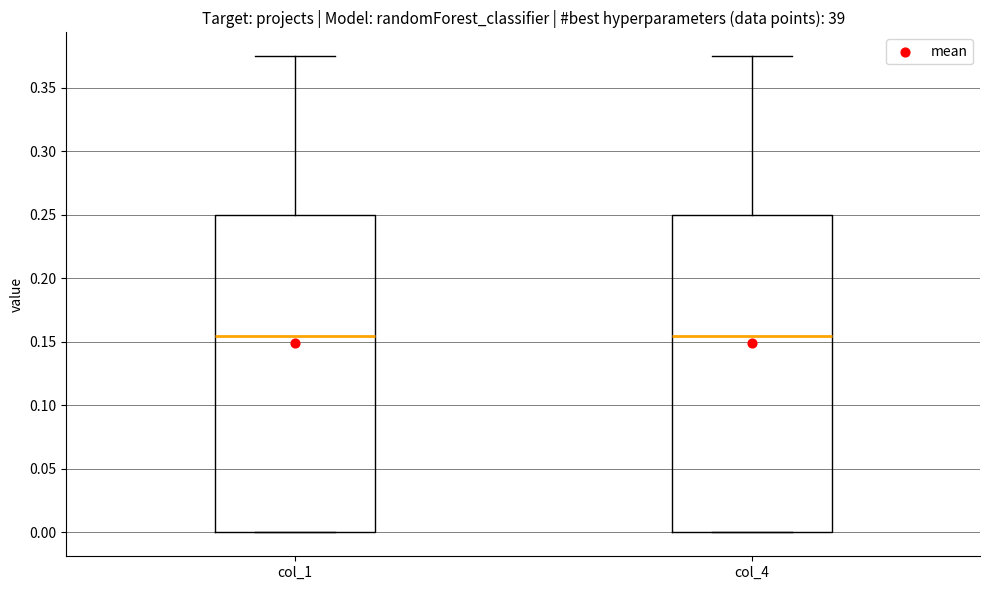

Reading left to right, transcribe this box plot: for each box, give where its median line is, the range the box spans, and where its two whiskers end, as read against the y-axis. The values are not printed on the chart, so give them approximately, as read against the axis.

col_1: median 0.155, box 0.000 to 0.250, whiskers 0.000 to 0.375
col_4: median 0.155, box 0.000 to 0.250, whiskers 0.000 to 0.375